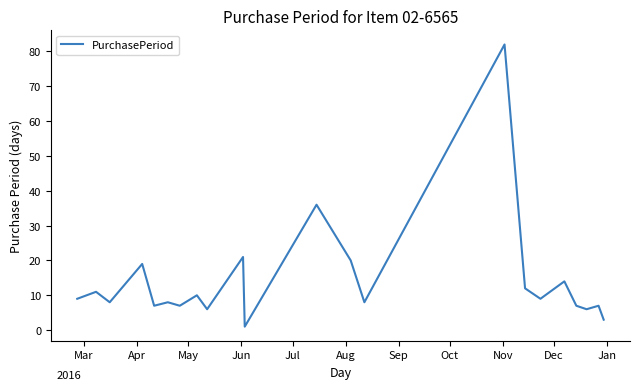

What is the sum of all values?

317